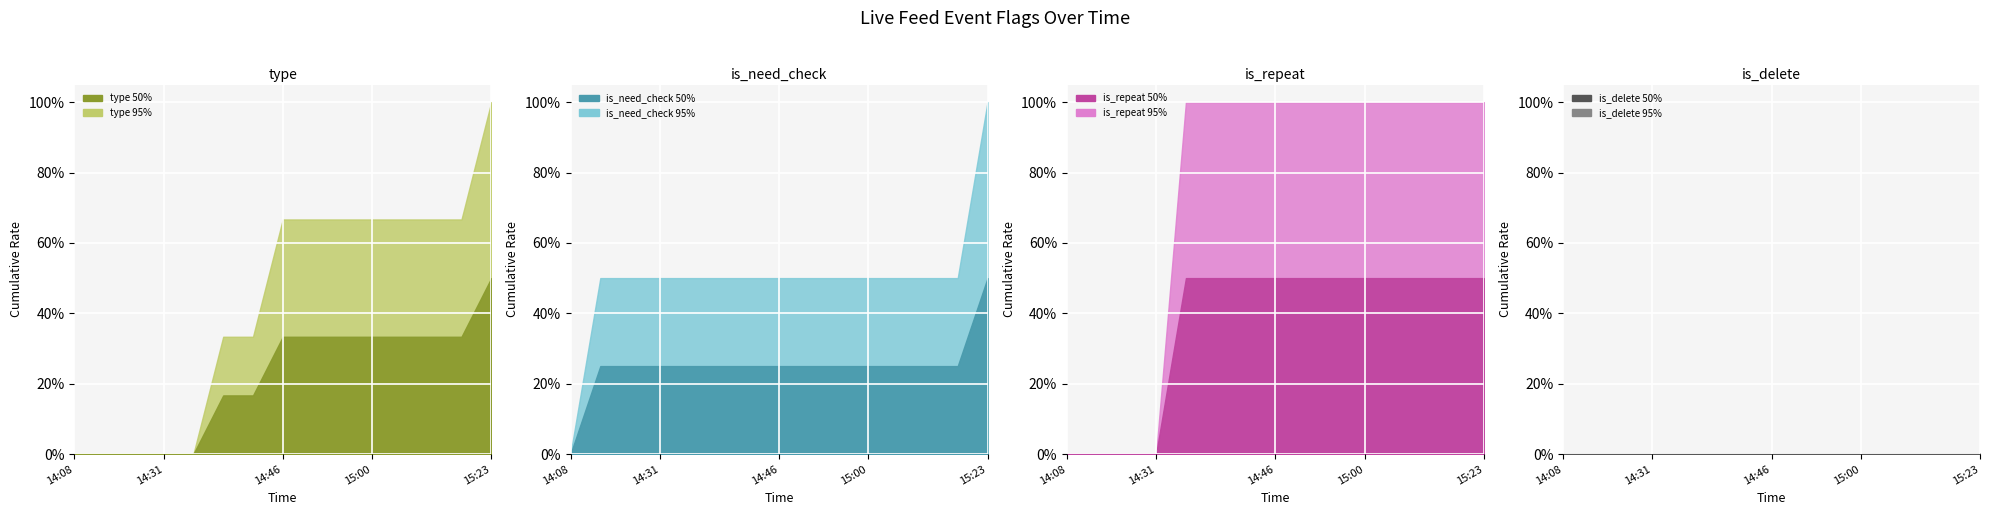

At which category does is_repeat reach its first local peak?

14:33